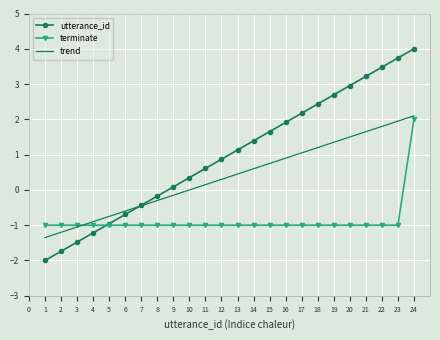

The utterance_id series shows 1.6 at 12. True or false?

False